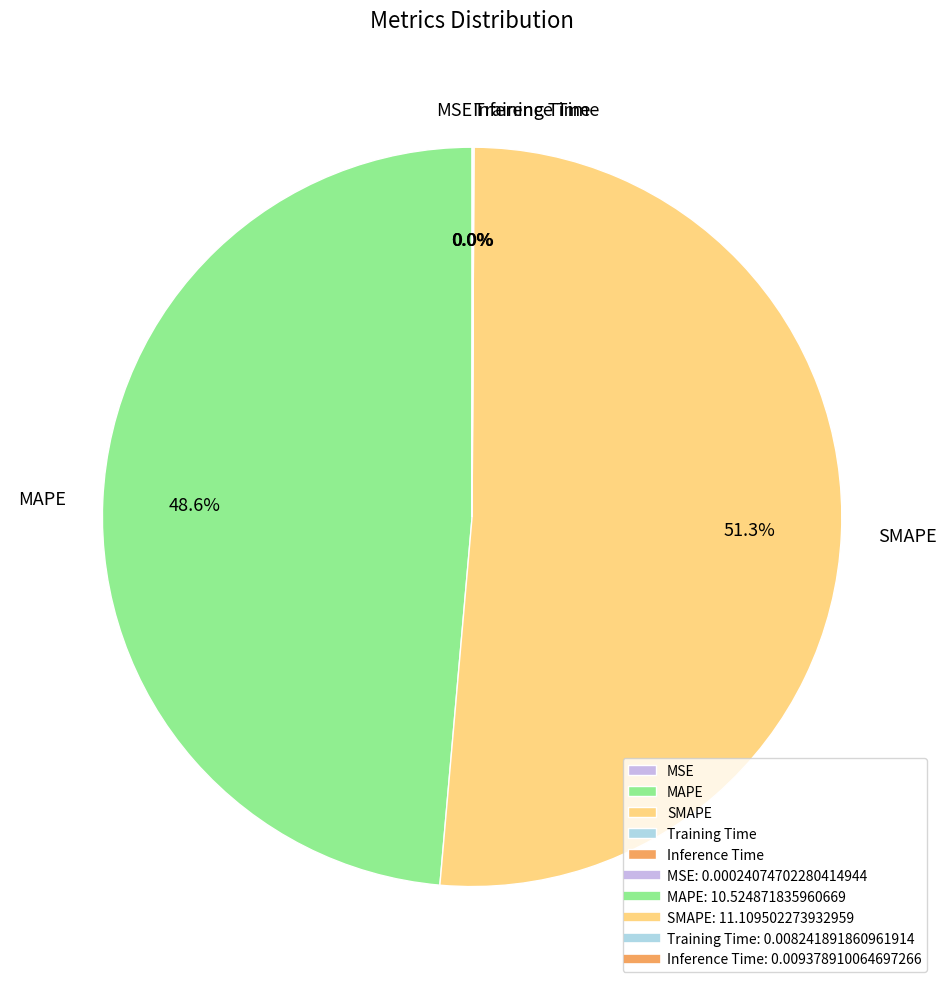

What percentage is the MAPE slice, to the nearest percent?

49%